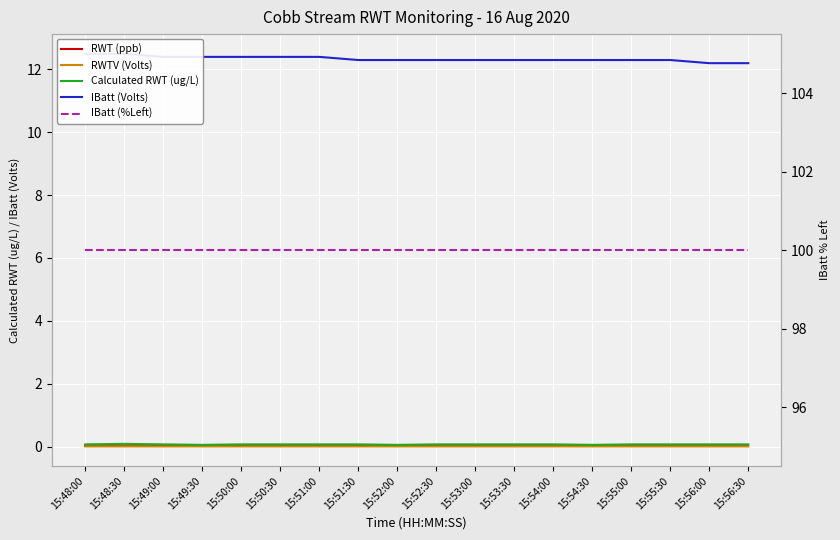

Which series has the largest range (max minus min)?

IBatt (Volts)